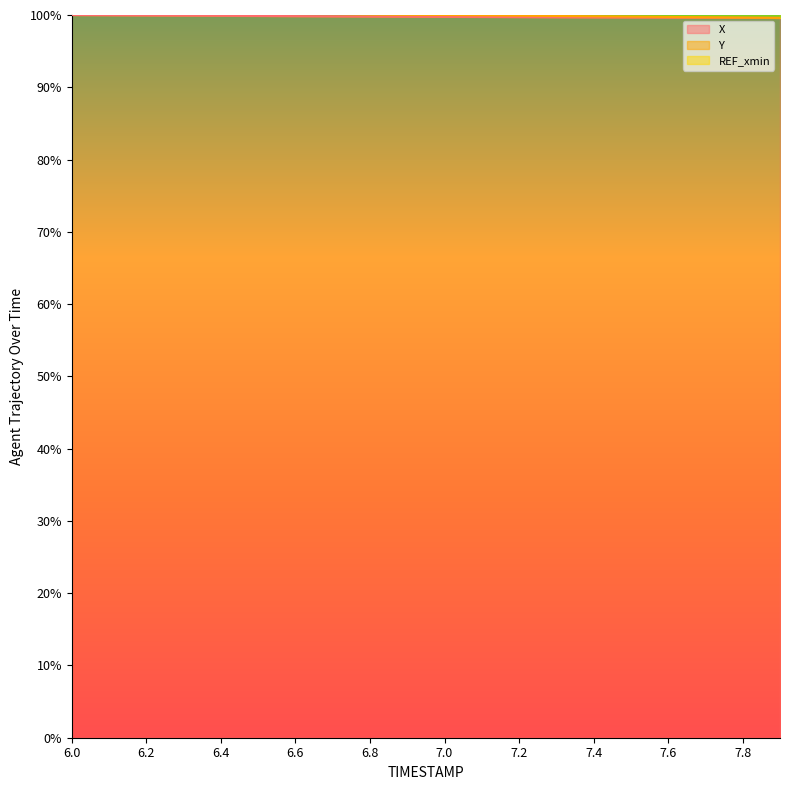

What is the maximum value for X?

100.0